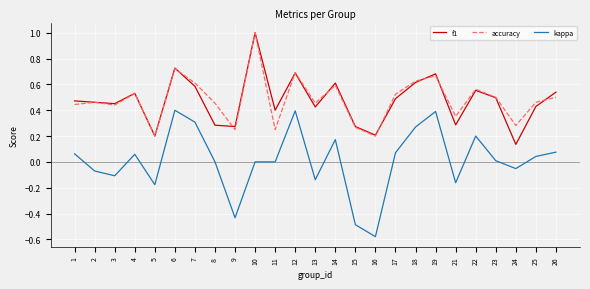

Count the number of data series in this chart.

3